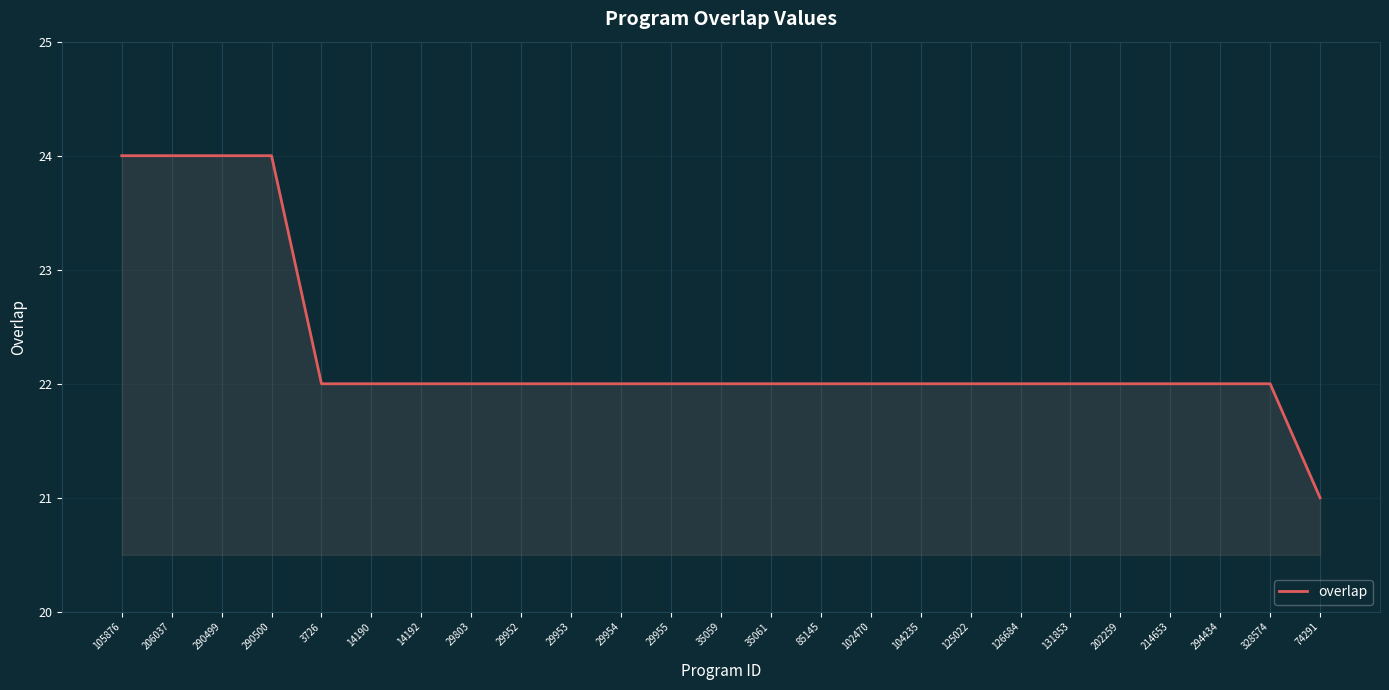

Read the value at 29955.

22